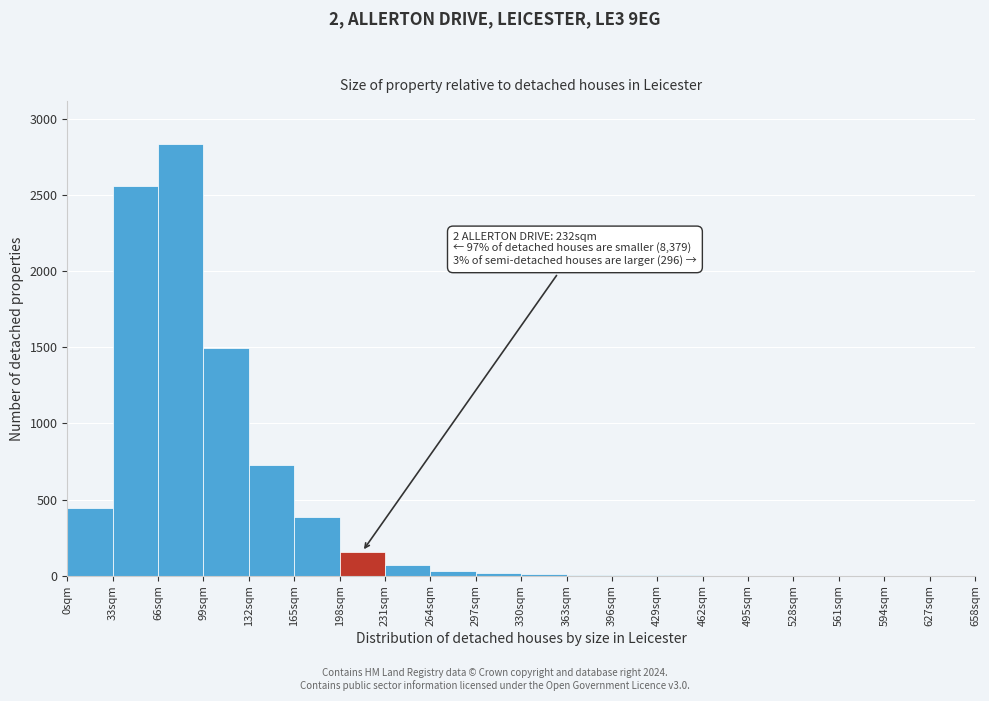

Which range on the x-axis has the tallest bar?

66 to 99